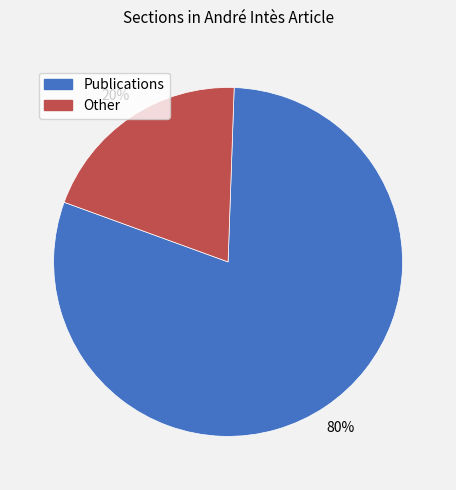

What percentage is the Other slice, to the nearest percent?

20%